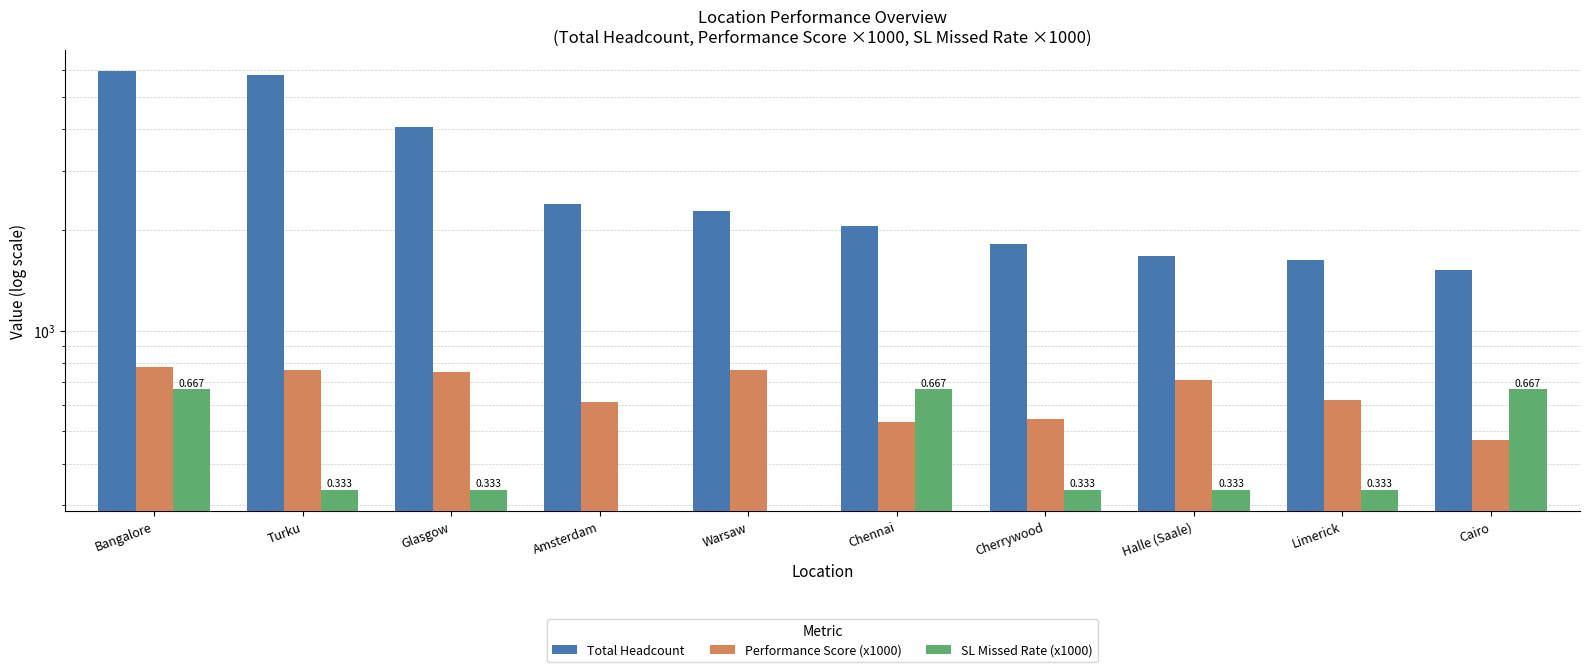

List the series in order of their peak value, highest first.

Total Headcount, Performance Score (x1000), SL Missed Rate (x1000)